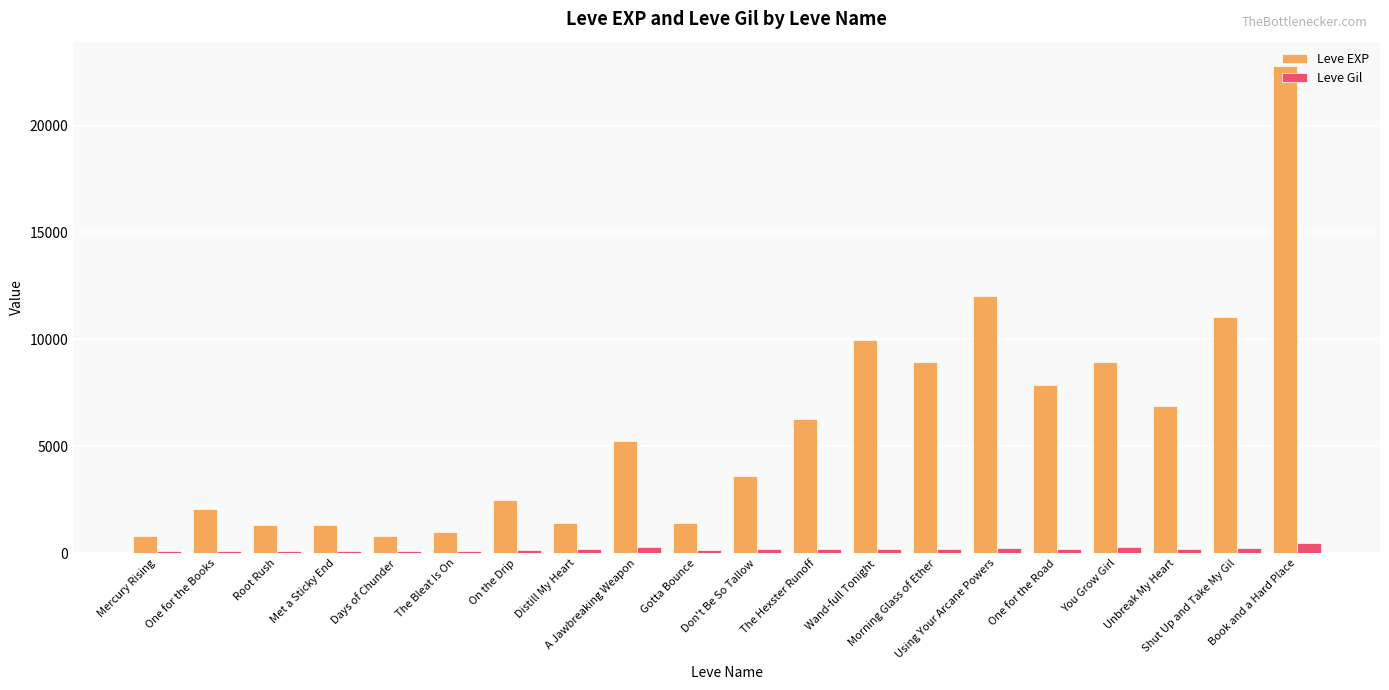

At A Jawbreaking Weapon, list the series in order from largest to smallest.

Leve EXP, Leve Gil